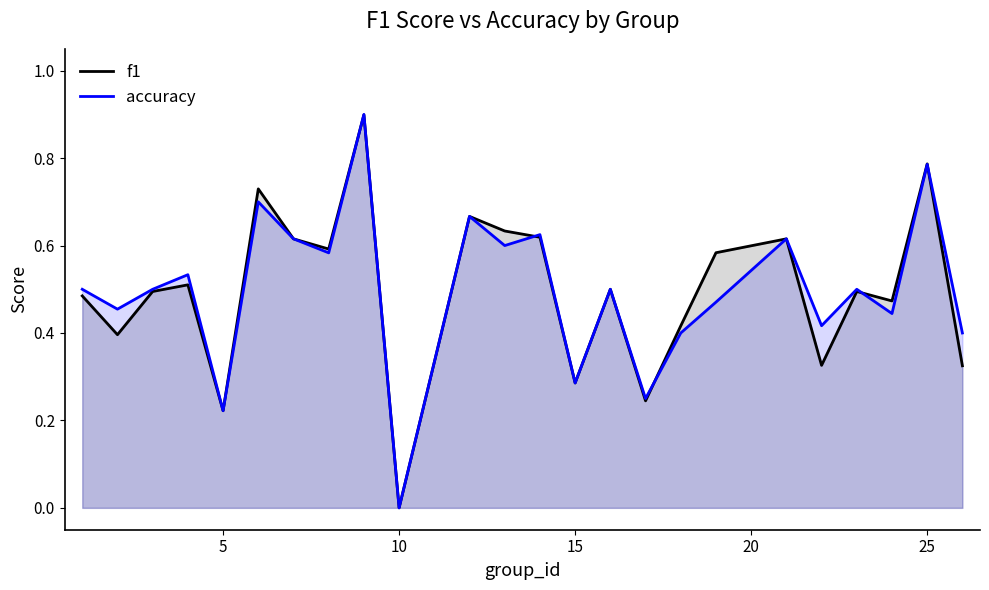

What is the difference between the maximum and minimum values in the f1 series?

0.9